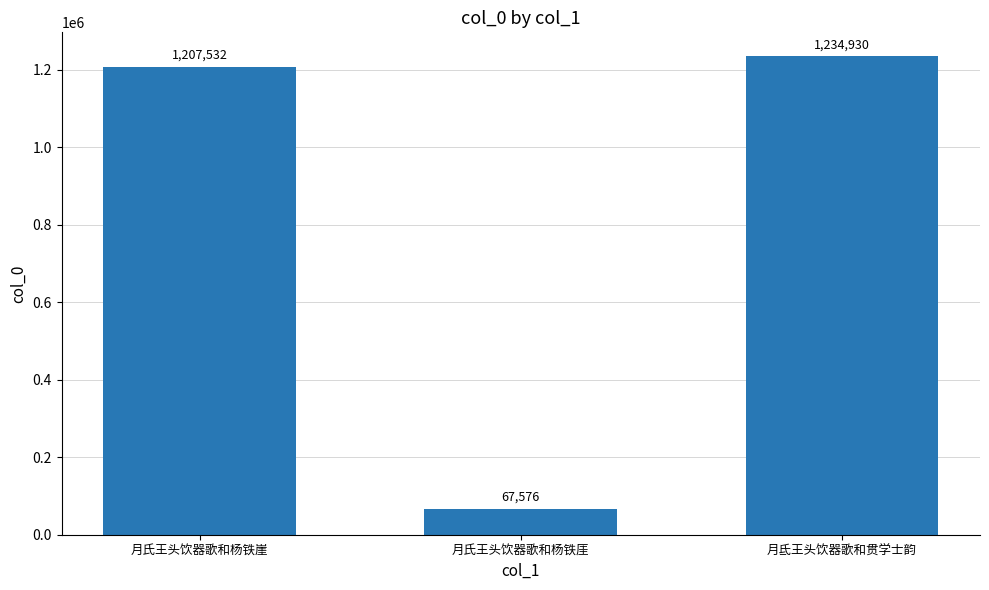

What is the sum of all values?

2510038